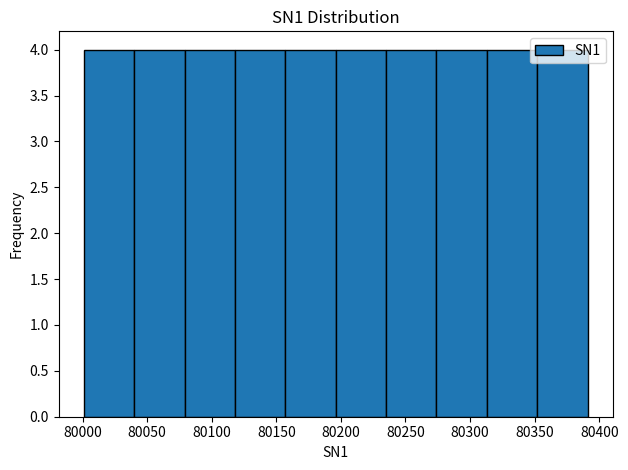

How tall is the bar that spans 80235 to 80274 on the x-axis? Neither the bar edges nor the heights are printed on the chart, so give them approximately, as read against the axes.

4